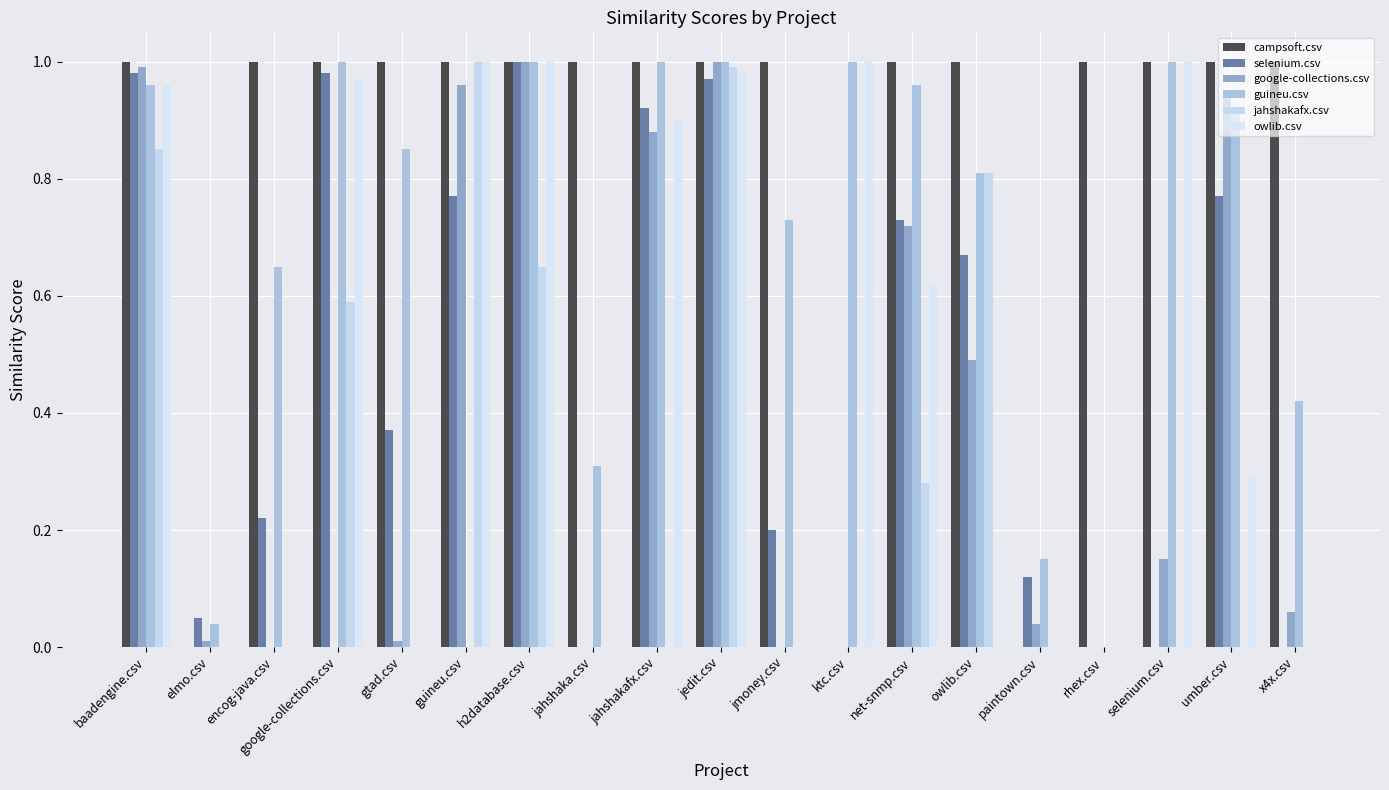

What is the difference between the second highest and second lowest values in the selenium.csv series?

1.0